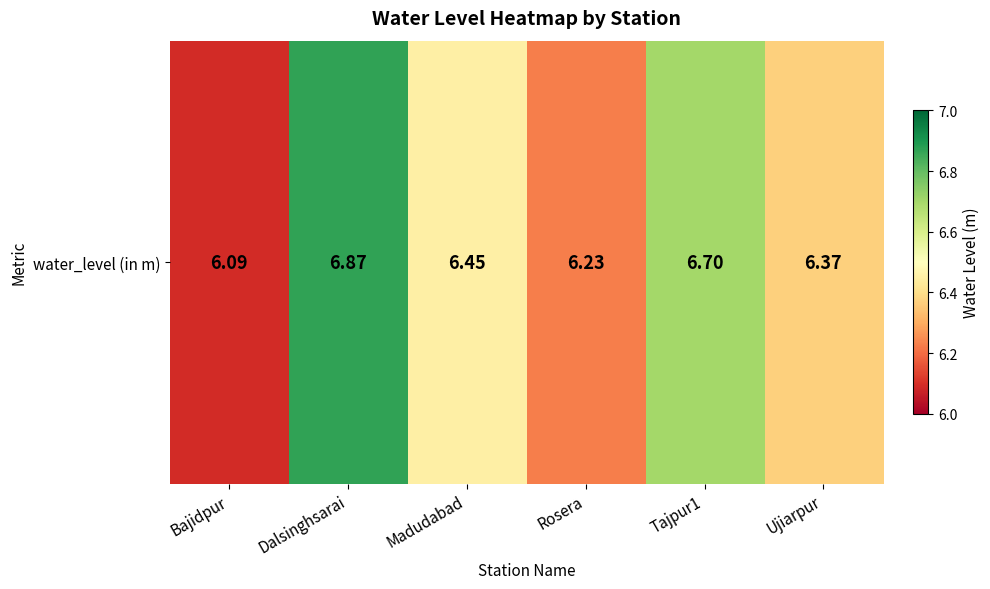

What is the change in value from Dalsinghsarai to Rosera?

-0.6